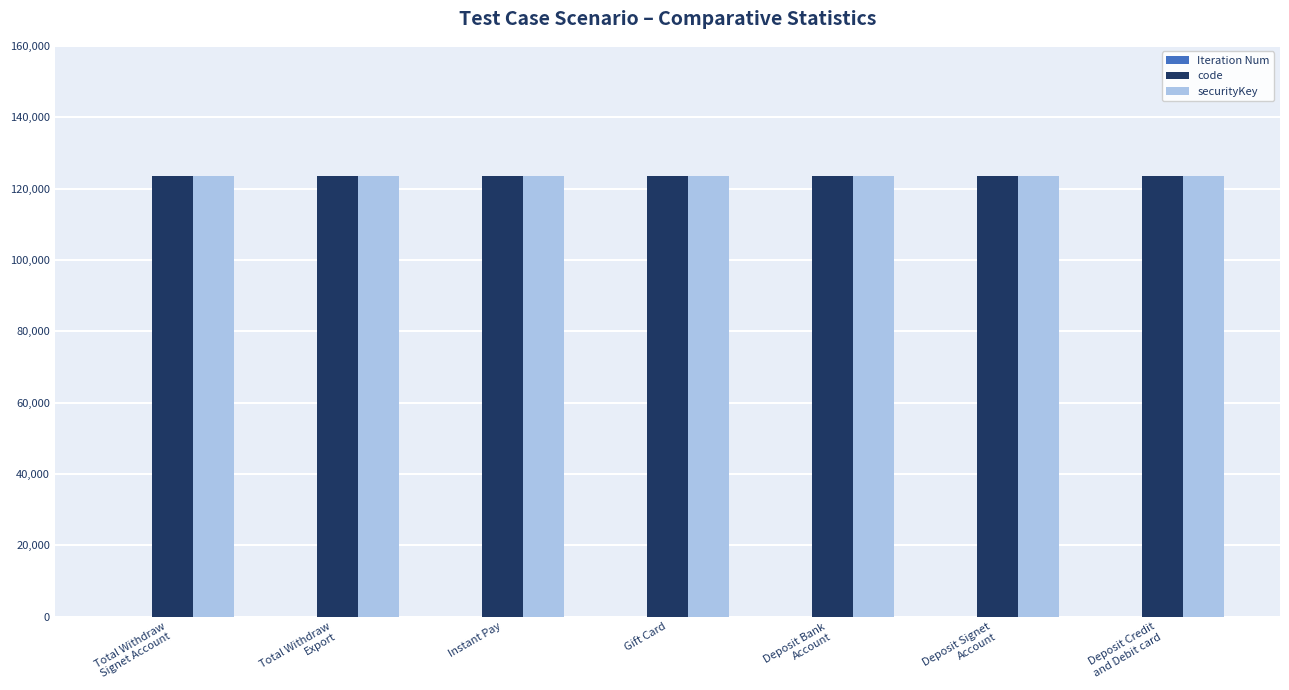

What is the sum of all securityKey values?

864192